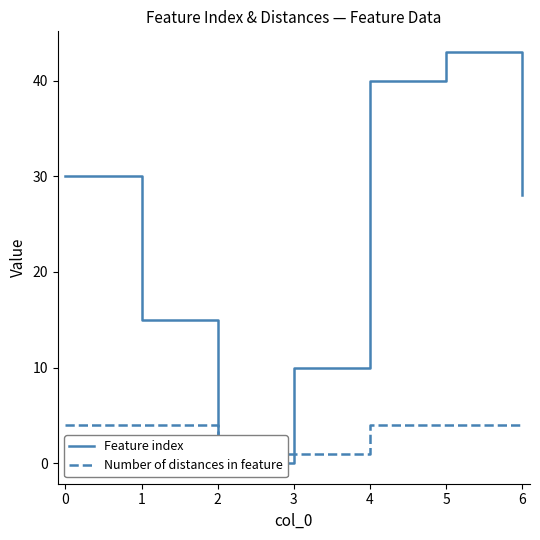

The Number of distances in feature series shows 4 at 0. True or false?

True